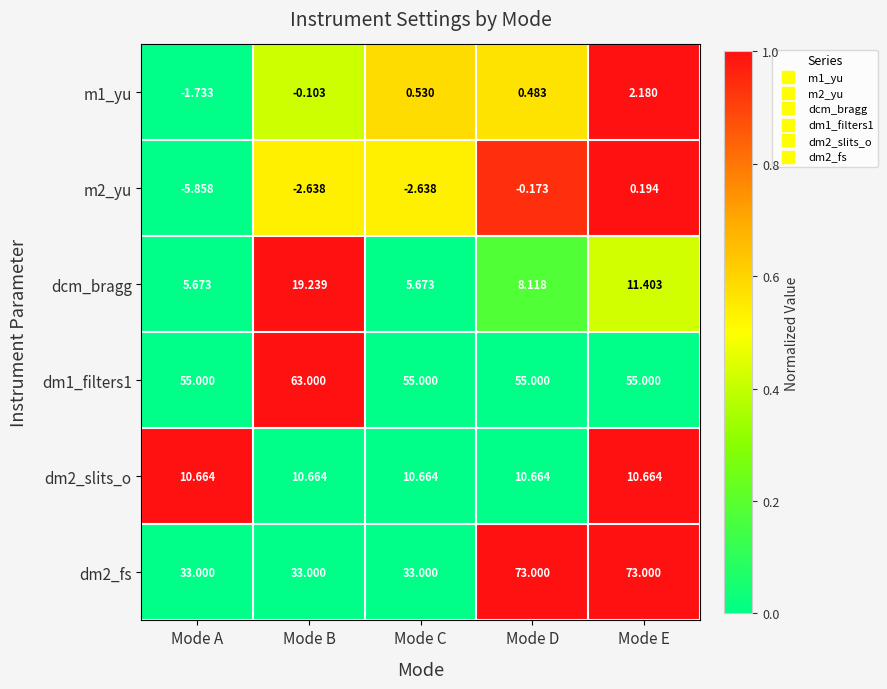

List the labels in order of m1_yu value, largest first.

Mode E, Mode C, Mode D, Mode B, Mode A